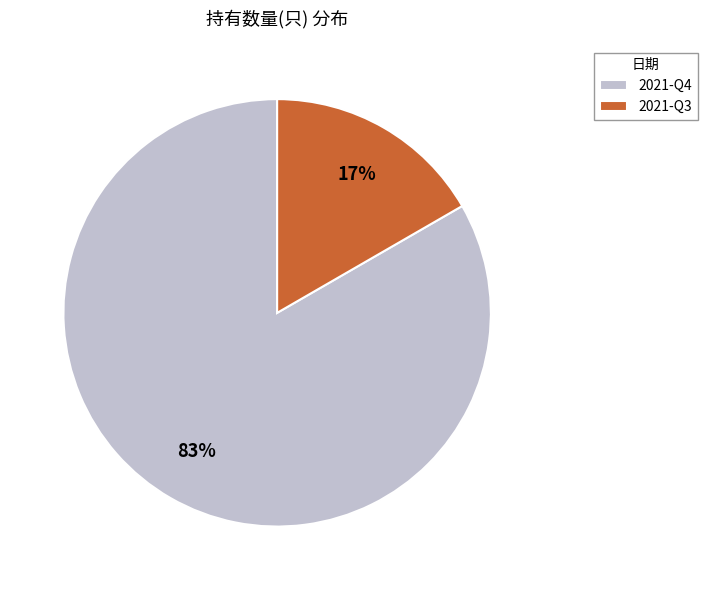

Combined, do 2021-Q3 and 2021-Q4 account for over 50%?

Yes